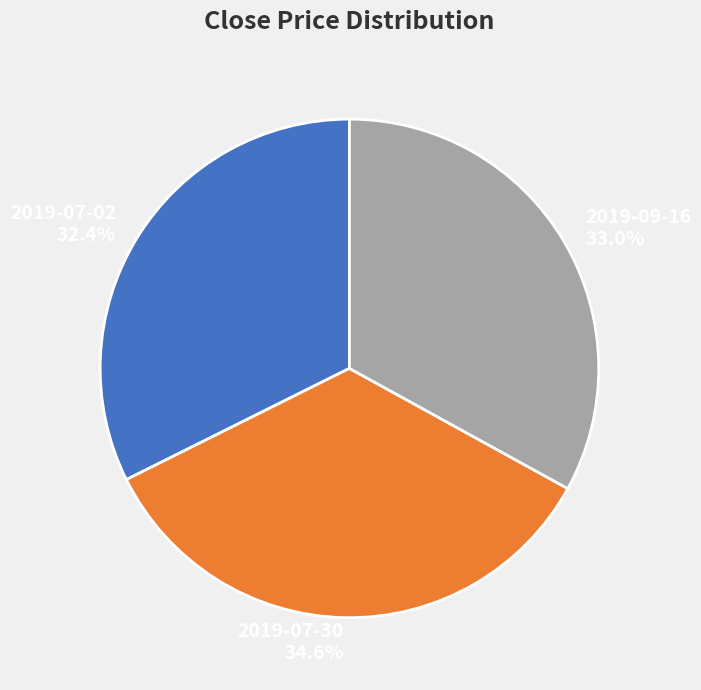

How many segments does this pie chart have?

3